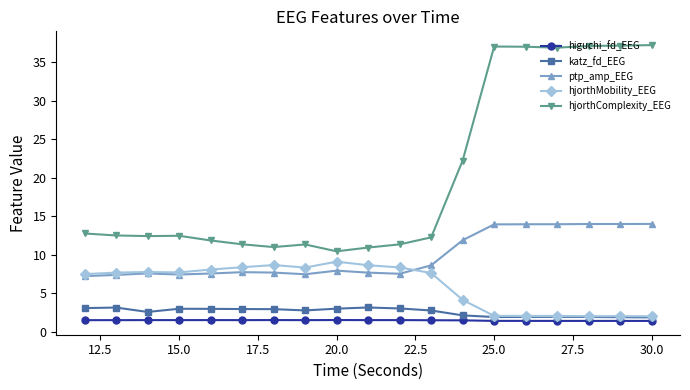

Which series has the largest range (max minus min)?

hjorthComplexity_EEG